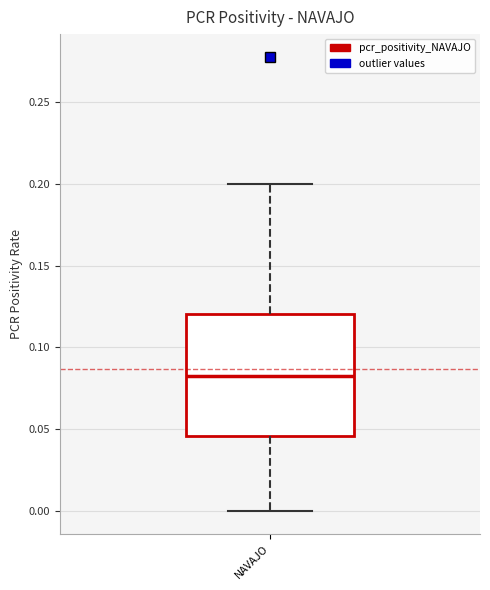

Where does the median line of the box for NAVAJO sit on the y-axis? The values are not printed on the chart, so give them approximately, as read against the axis.

0.085